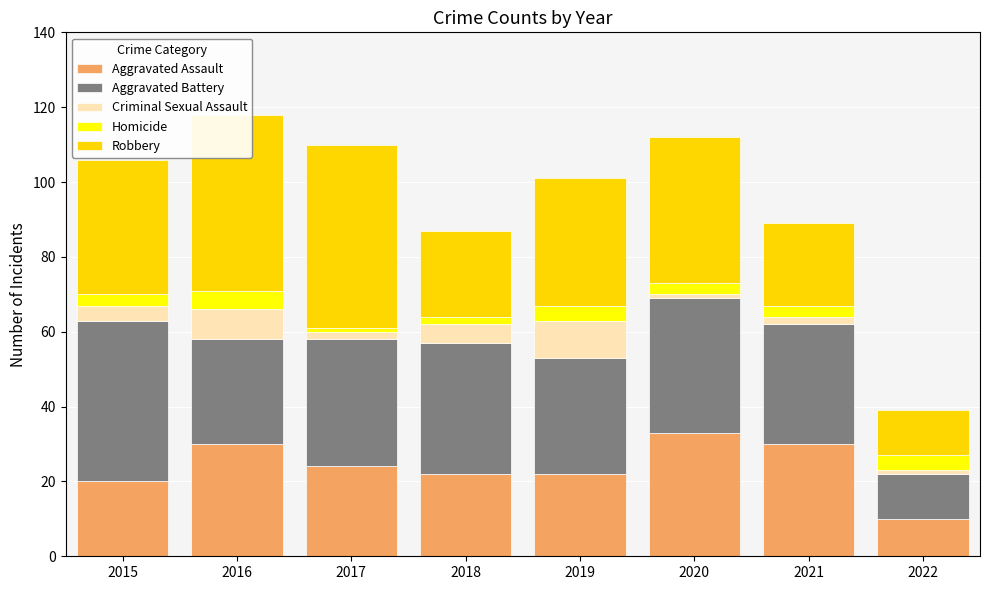

Count the number of categories in the chart.

8